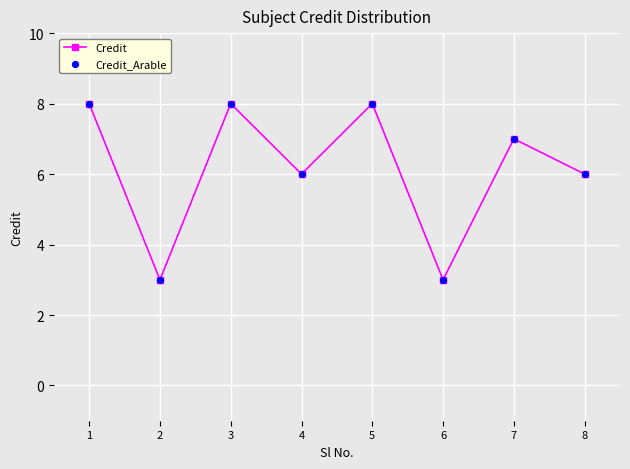

Between 2 and 5, which is larger?

5